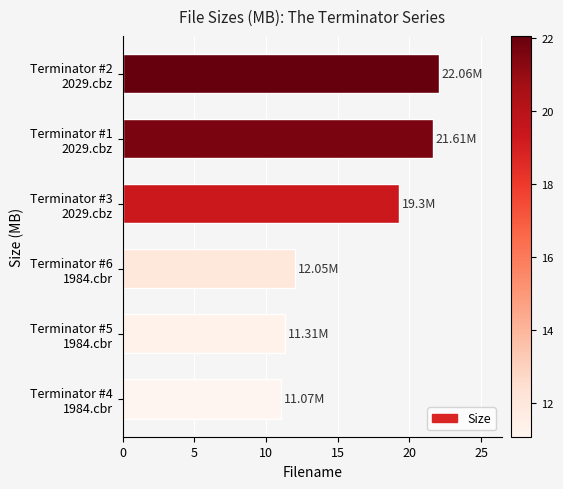

Count the number of categories in the chart.

6